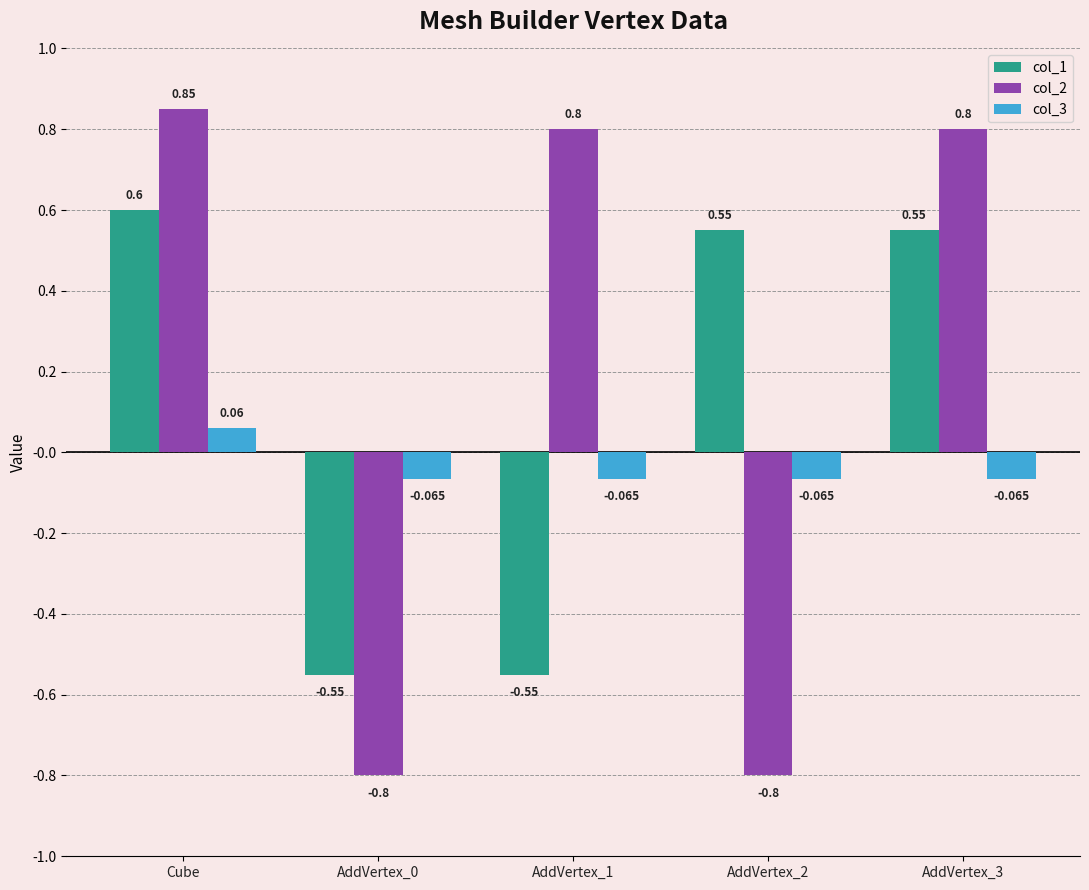

At which label does col_2 first exceed 0?

Cube